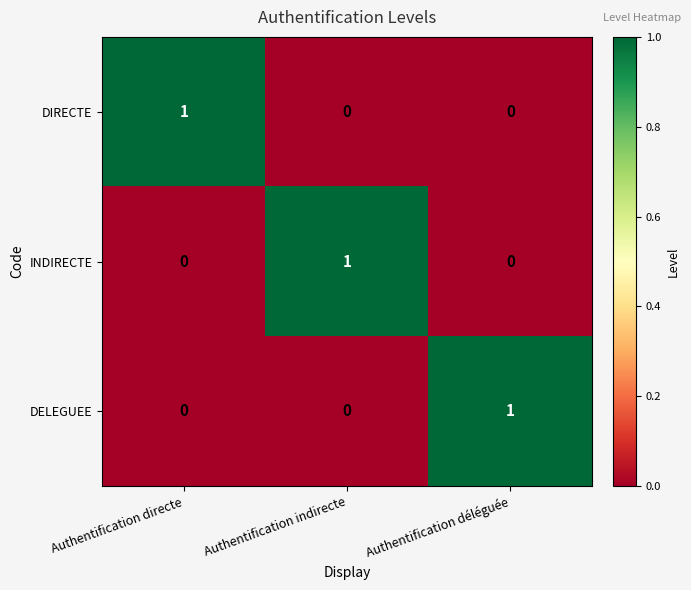

Reading left to right, extract all data points from this chart.

DIRECTE: 1	0	0
INDIRECTE: 0	1	0
DELEGUEE: 0	0	1